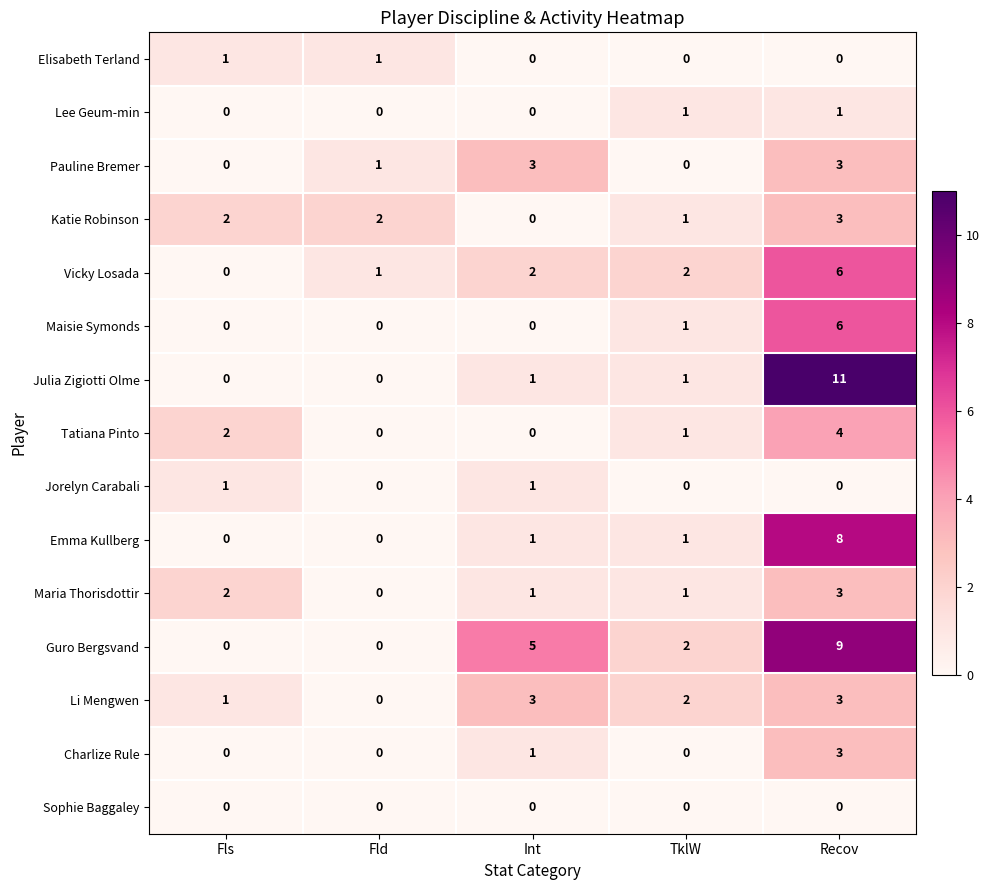

What is the spread (max minus min) of values at Recov?

11